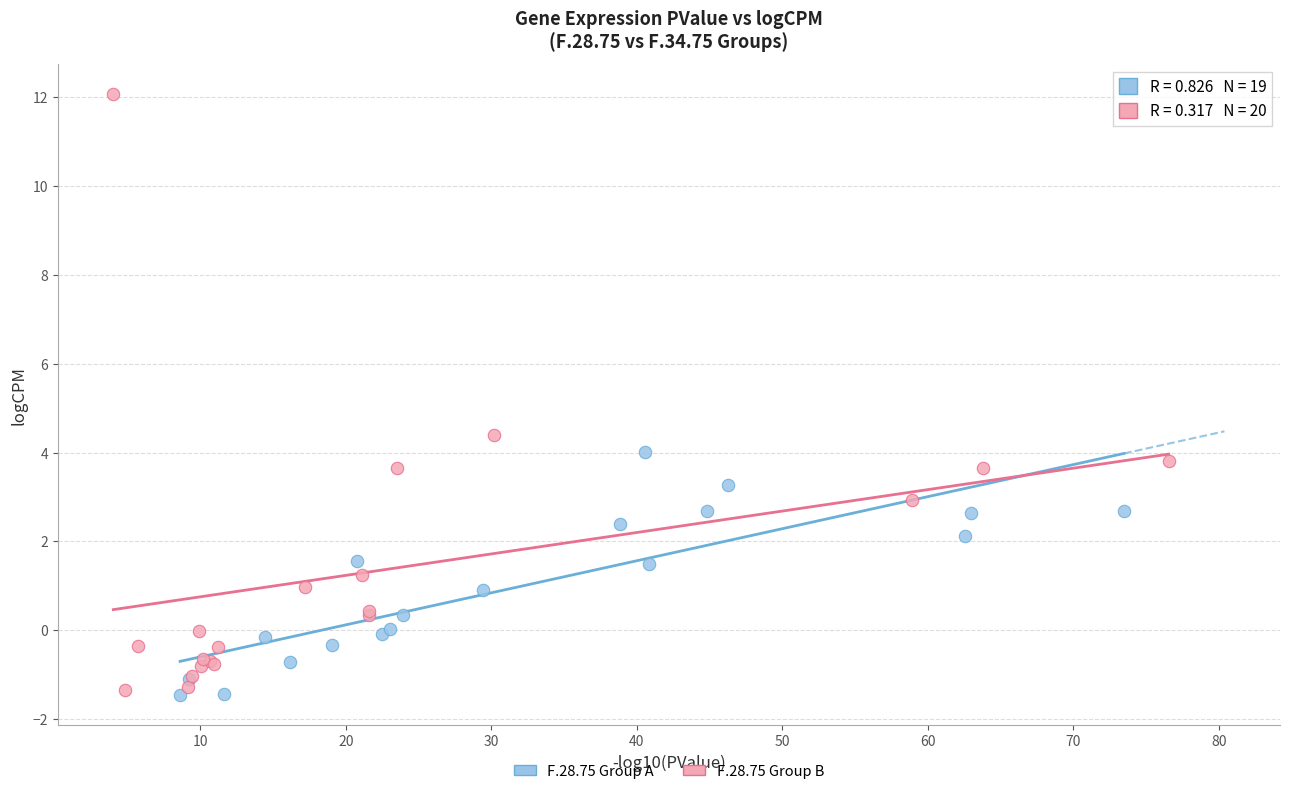

Which series contains the highest Y value?

F.28.75 Group B